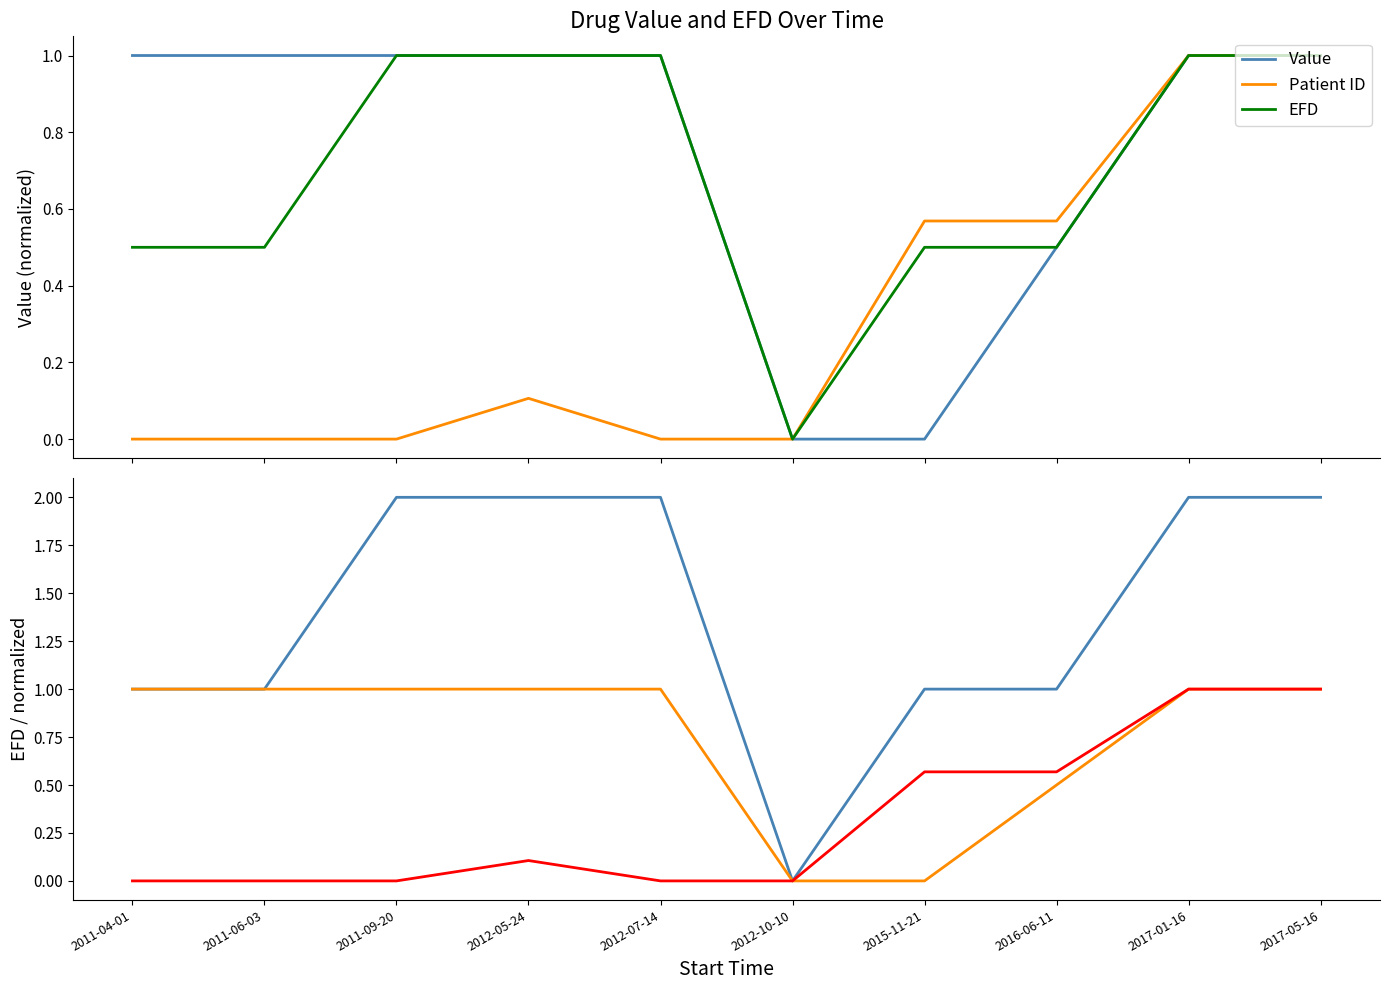

What is the difference between the maximum and minimum values in the Value (norm) series?

1.0